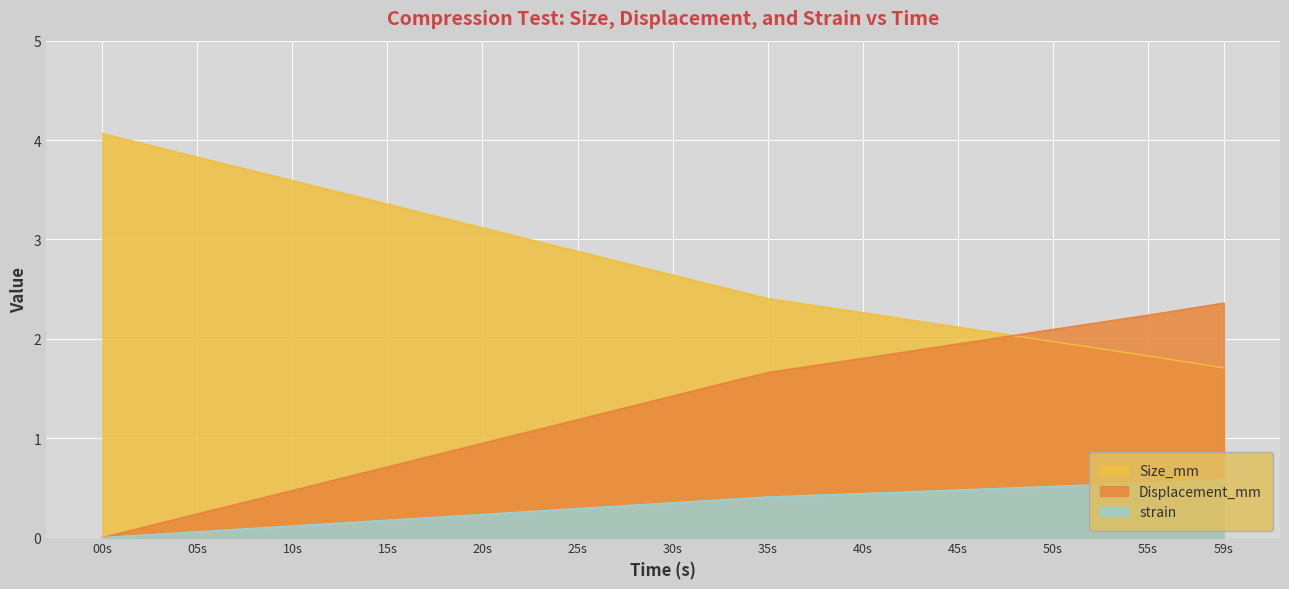

Which series has the widest spread of values?

Size_mm